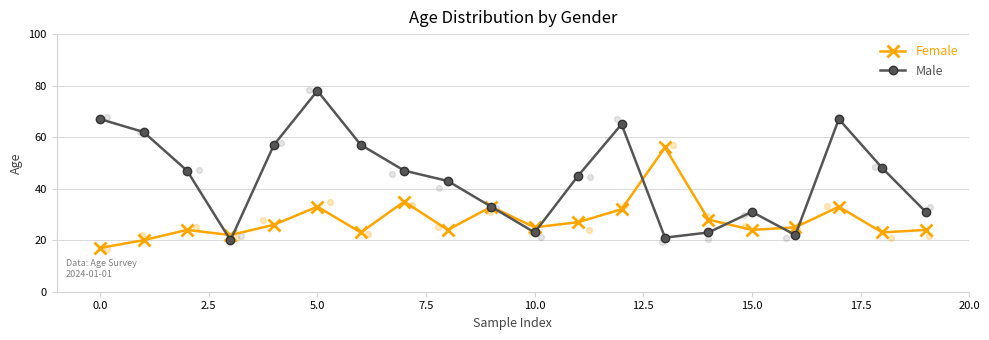

Which series has the widest spread of Y values?

Male